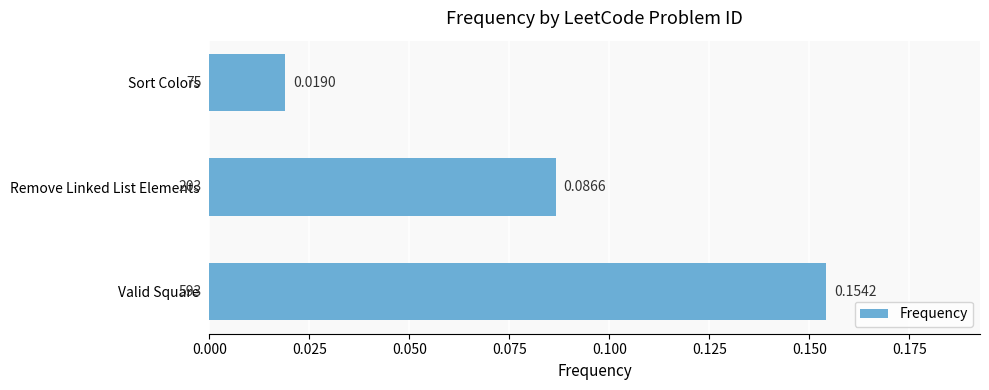

How many values are between 0 and 1?

3